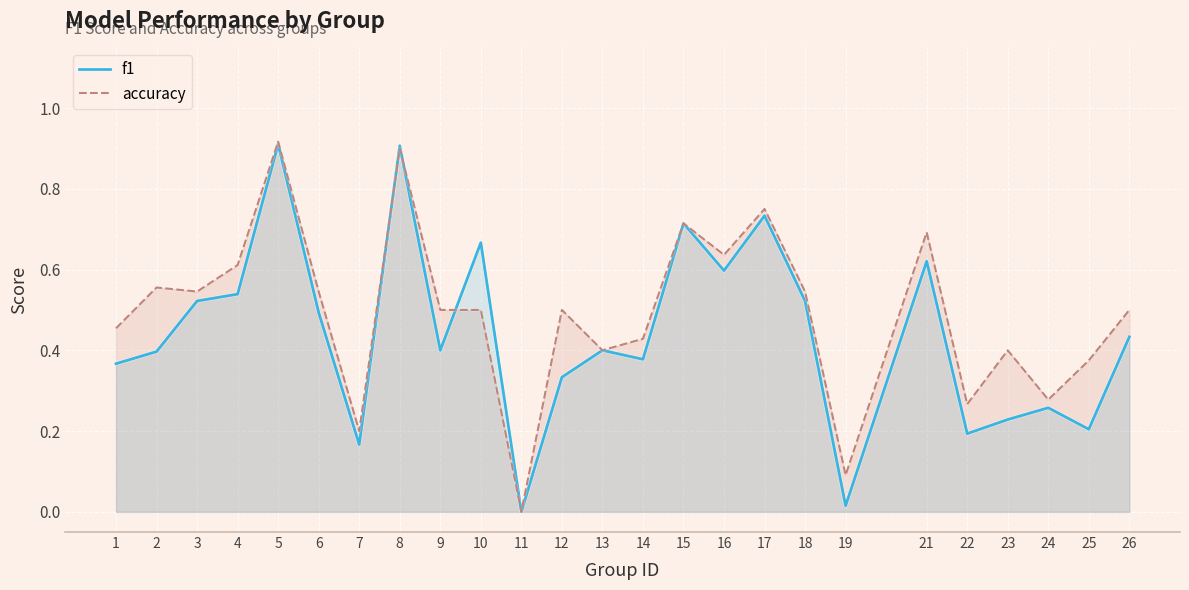

What are all the series names shown in the legend?

f1, accuracy